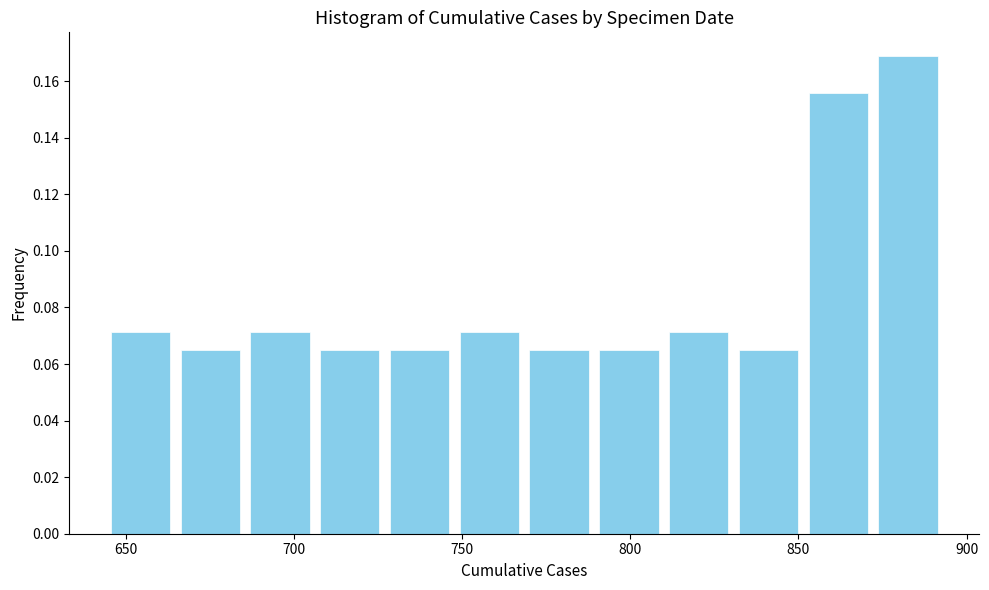

Reading left to right, transcribe this chart: for each bar, give the range it covers on the x-axis and its height. Neither the bar edges nor the heights are printed on the chart, so give them approximately, as read against the axes.

645 to 665: 0.072
665 to 685: 0.064
685 to 705: 0.072
705 to 725: 0.064
725 to 750: 0.064
750 to 770: 0.072
770 to 790: 0.064
790 to 810: 0.064
810 to 830: 0.072
830 to 850: 0.064
850 to 870: 0.156
870 to 895: 0.168